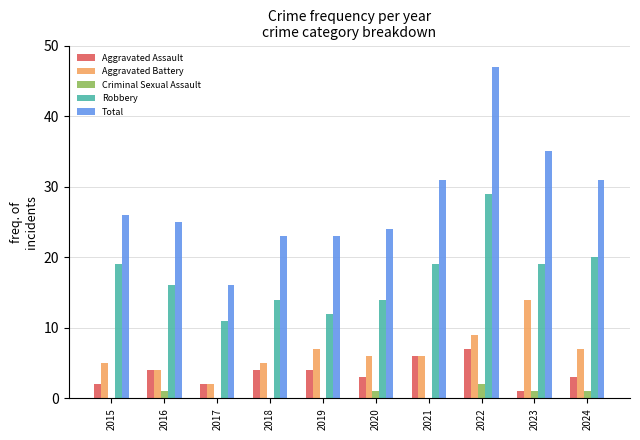

Which category has the highest value in the Total series?

2022